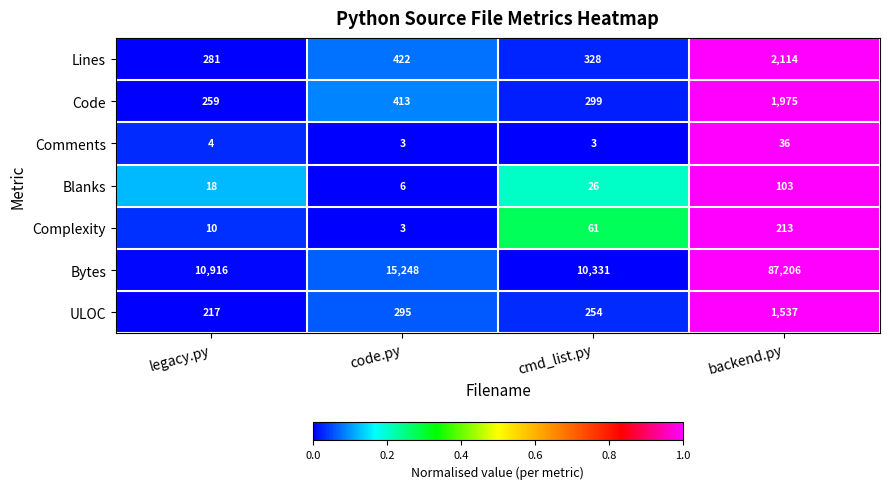

What is the maximum value shown in the chart?

87206